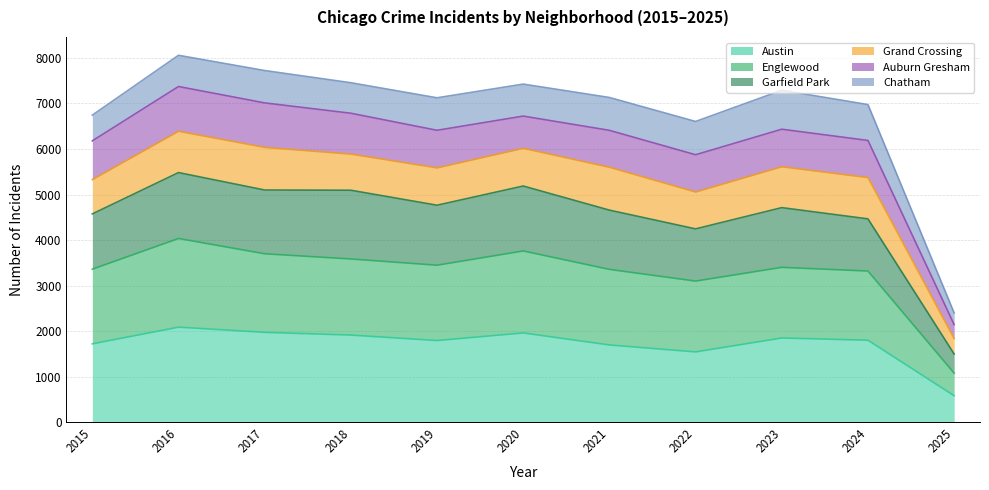

True or false: Austin has a value of 3536 at 2017.

False